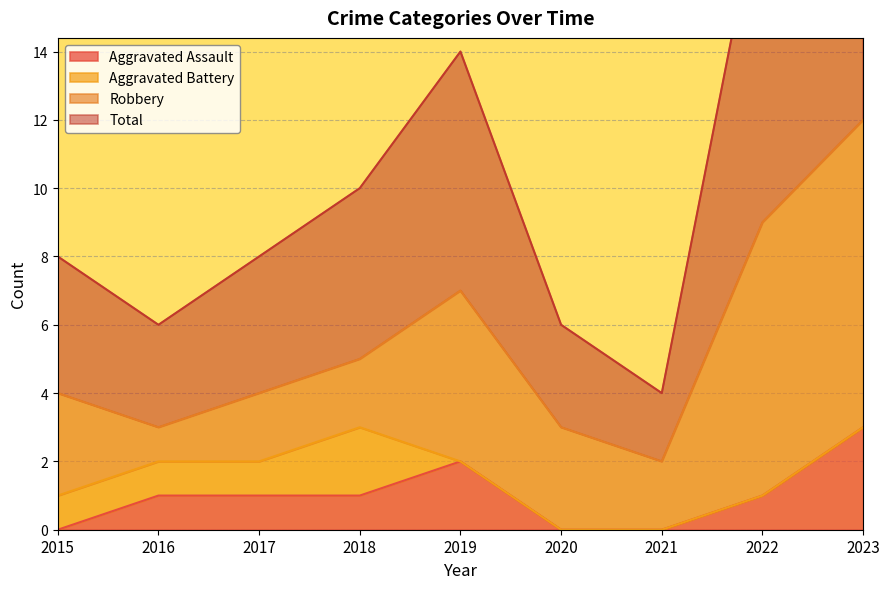

How many data points does each series have?

9